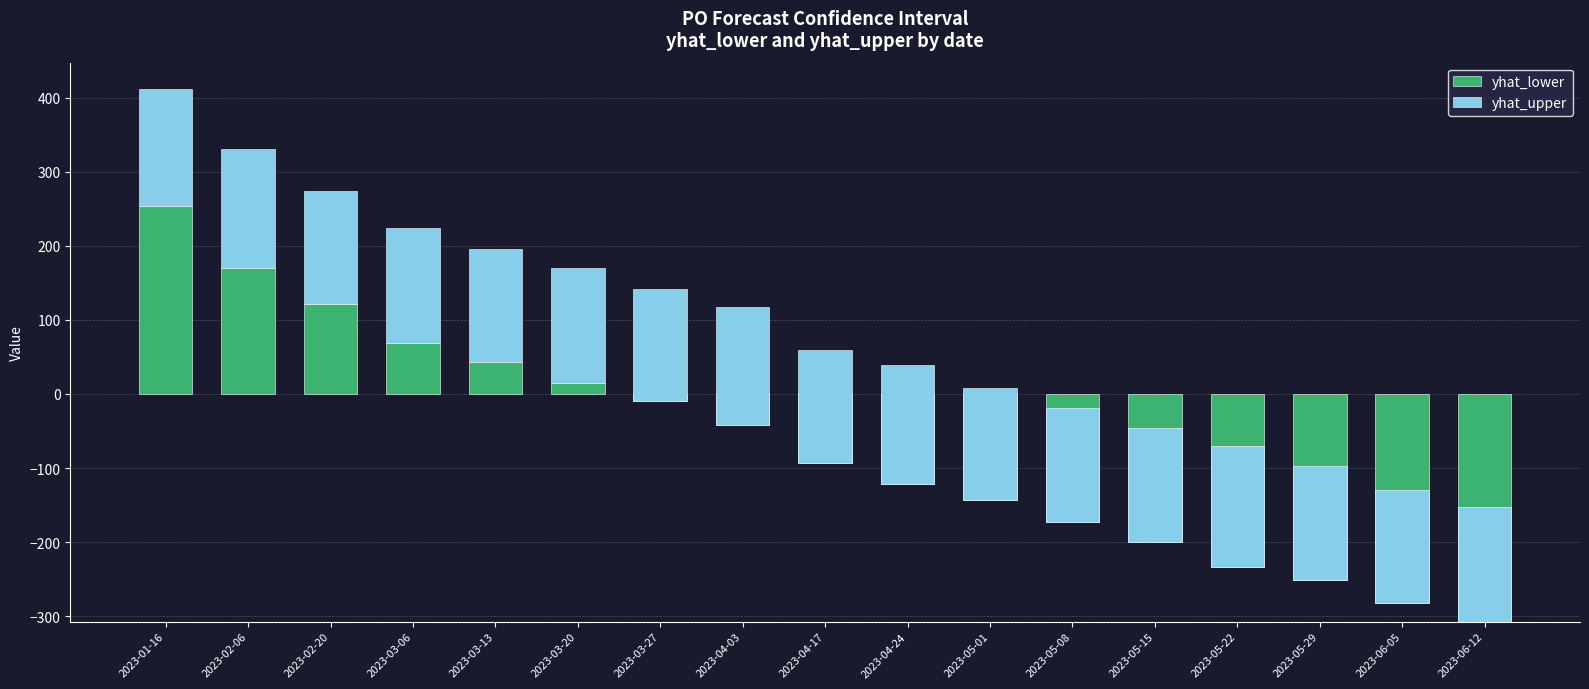

List the series in order of their overall mean, lowest first.

yhat_lower, yhat_upper